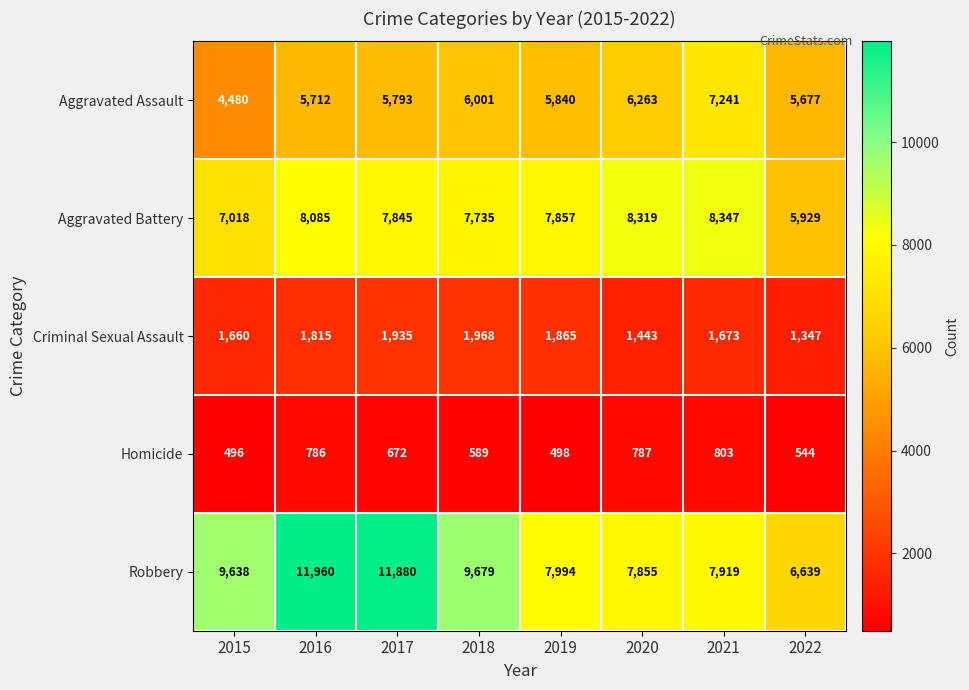

True or false: Criminal Sexual Assault has a value of 1968 at 2018.

True